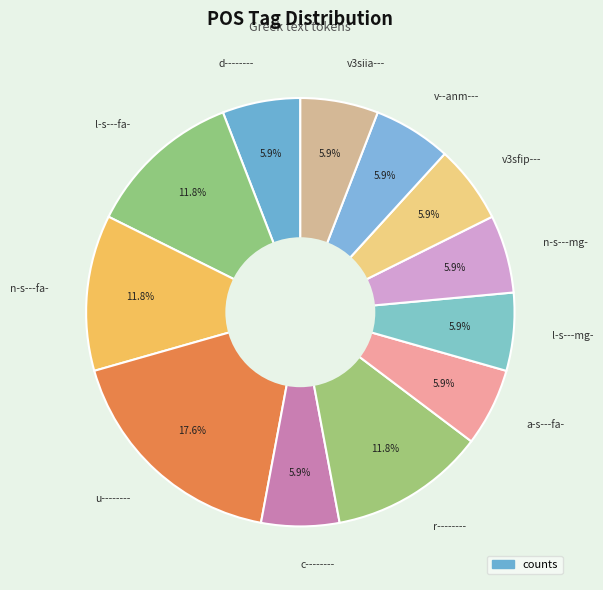

To the nearest percent, what is the average slice percentage?

8%